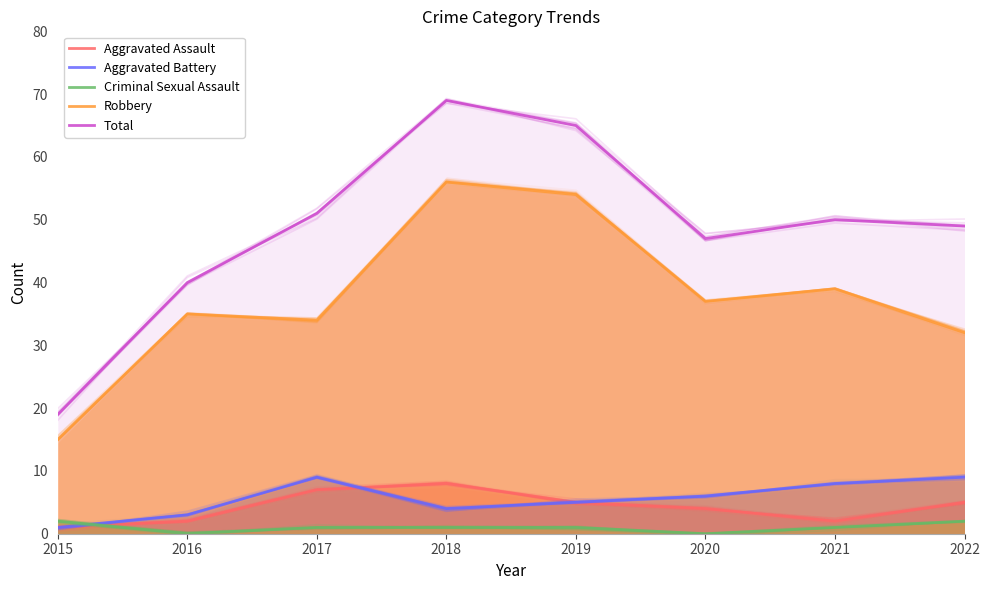

What is the total value across all series at 2018?

138